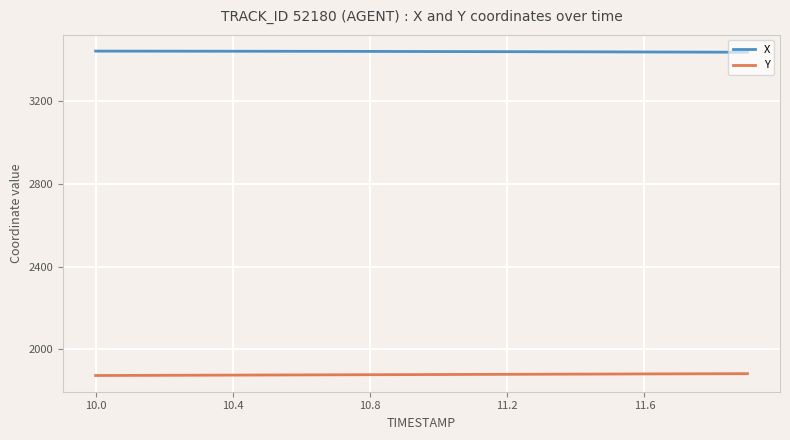

How many categories are shown in the chart?

300